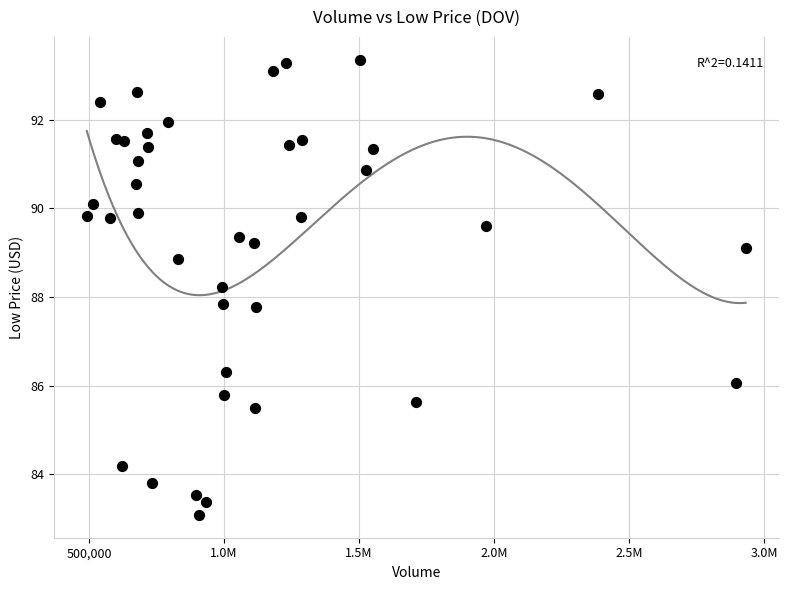

What is the range of Y values (max minus min)?

10.3